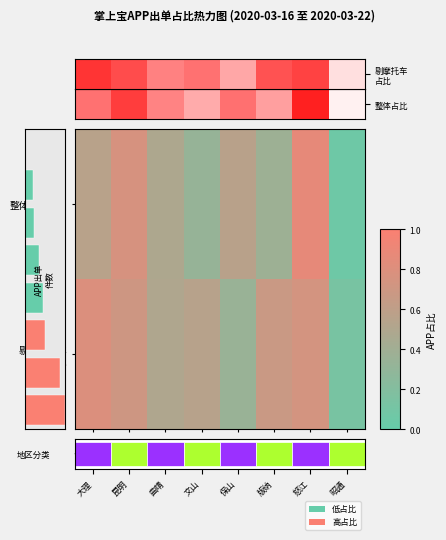

At 版纳, list the series in order from smallest to largest.

剔摩托车 占比, 剔除摩托车 APP占比